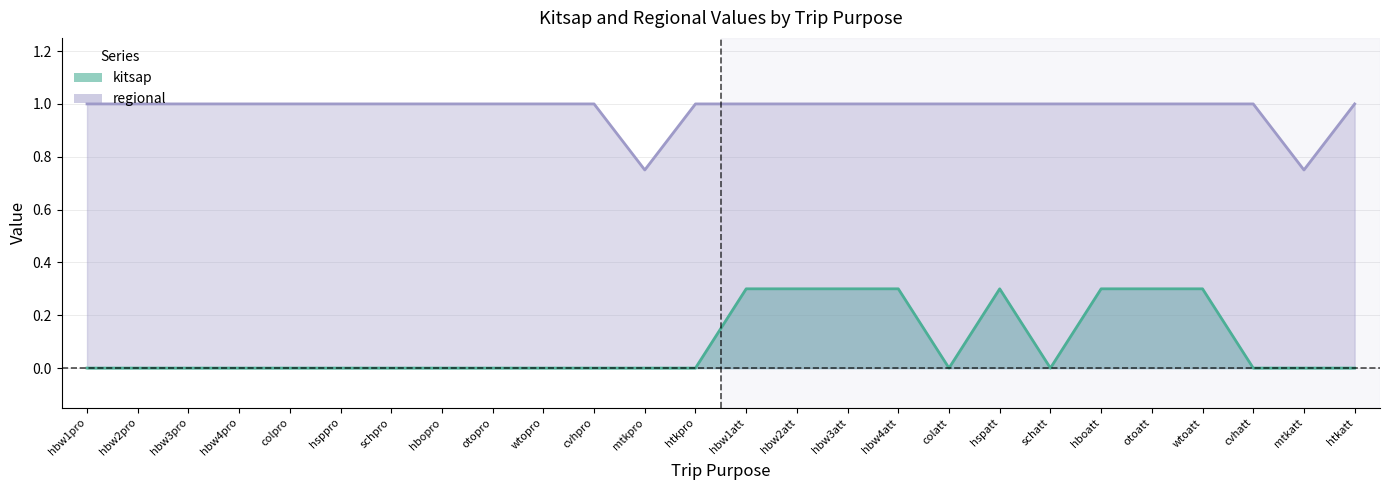

At which category does the chart reach its peak across all series?

hbw1pro